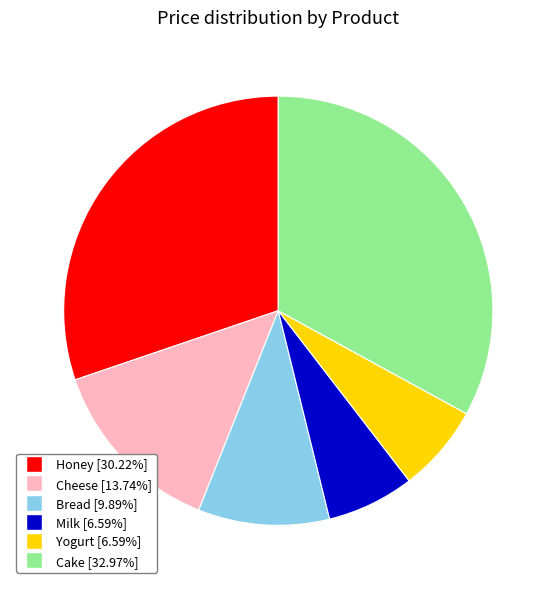

True or false: Yogurt accounts for 7% of the total.

True